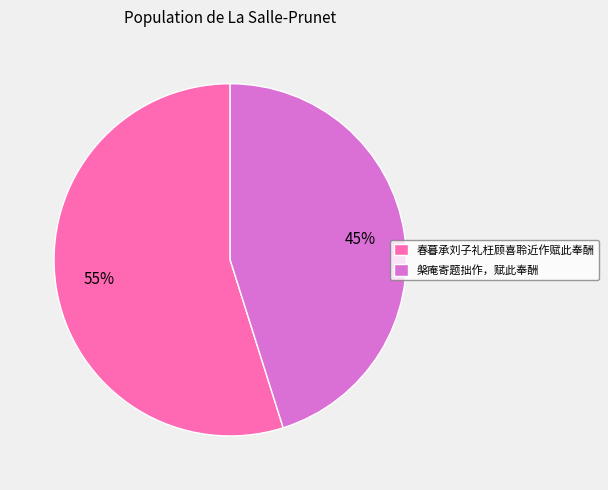

To the nearest percent, what portion does 春暮承刘子礼枉顾喜聆近作赋此奉酬 represent?

55%